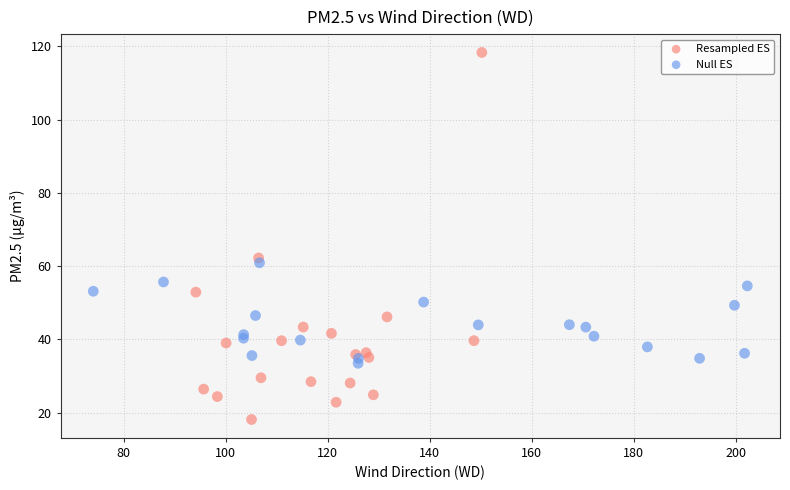

Which series reaches the minimum Y coordinate?

Resampled ES